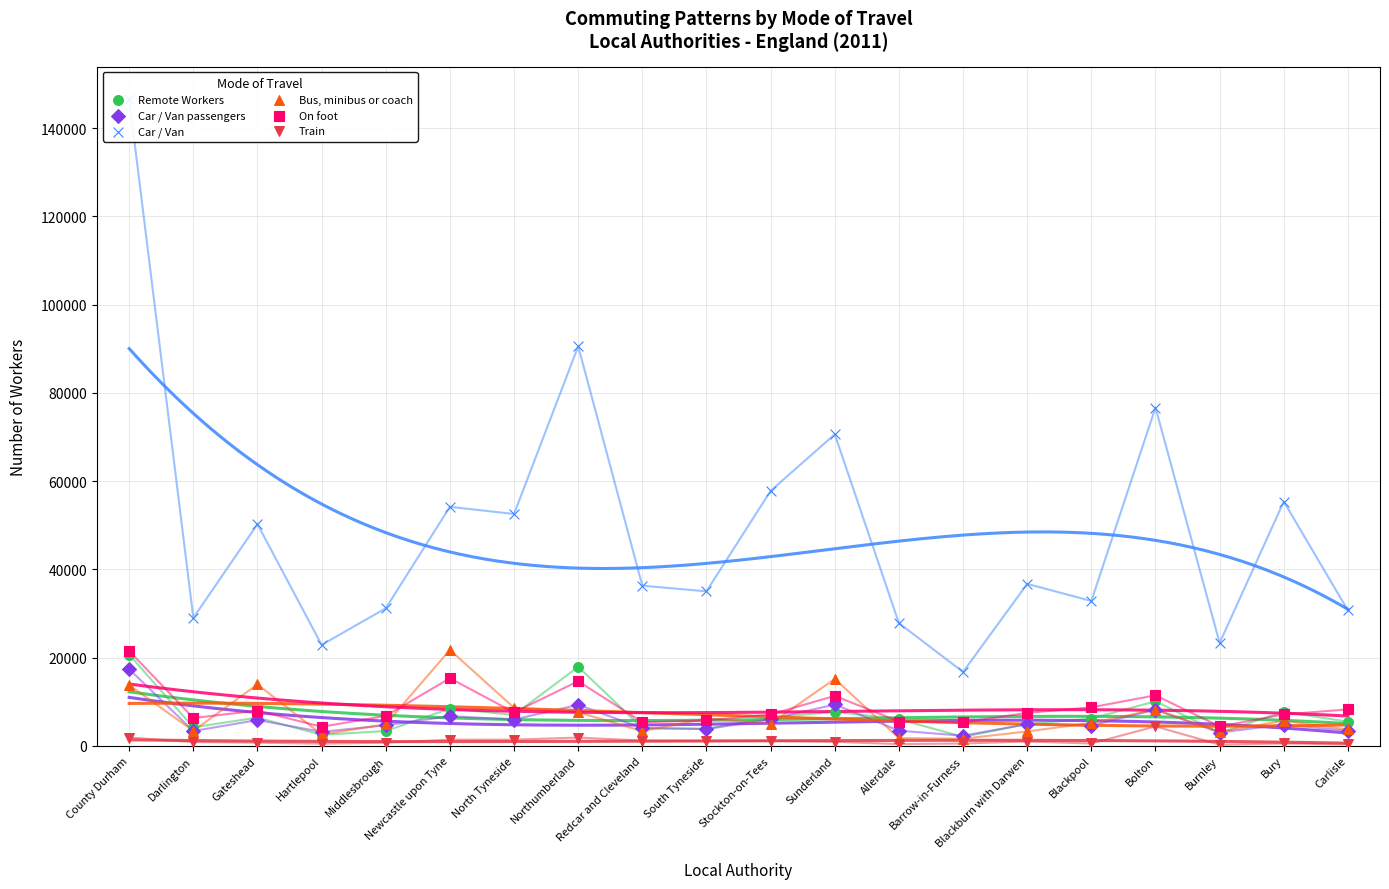

Is the value of Bus, minibus or coach at Blackburn with Darwen greater than the value of Remote Workers at Gateshead?

No